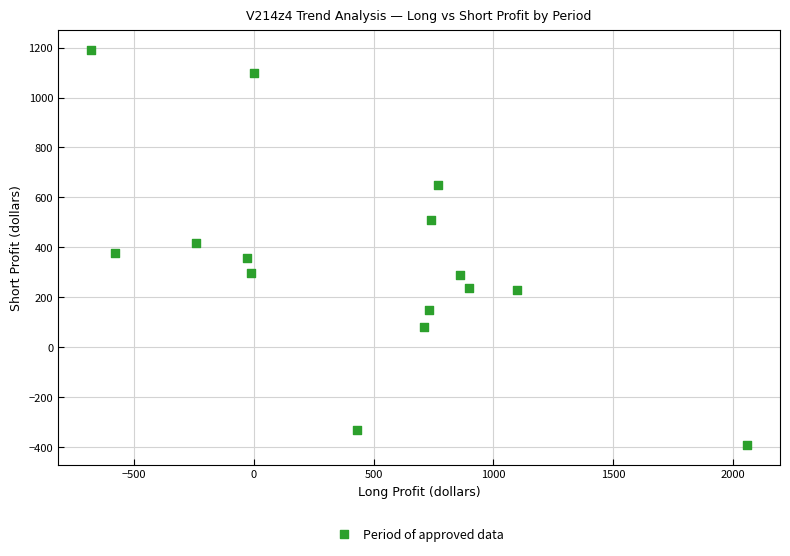

What is the range of X values (max minus min)?

2740.0